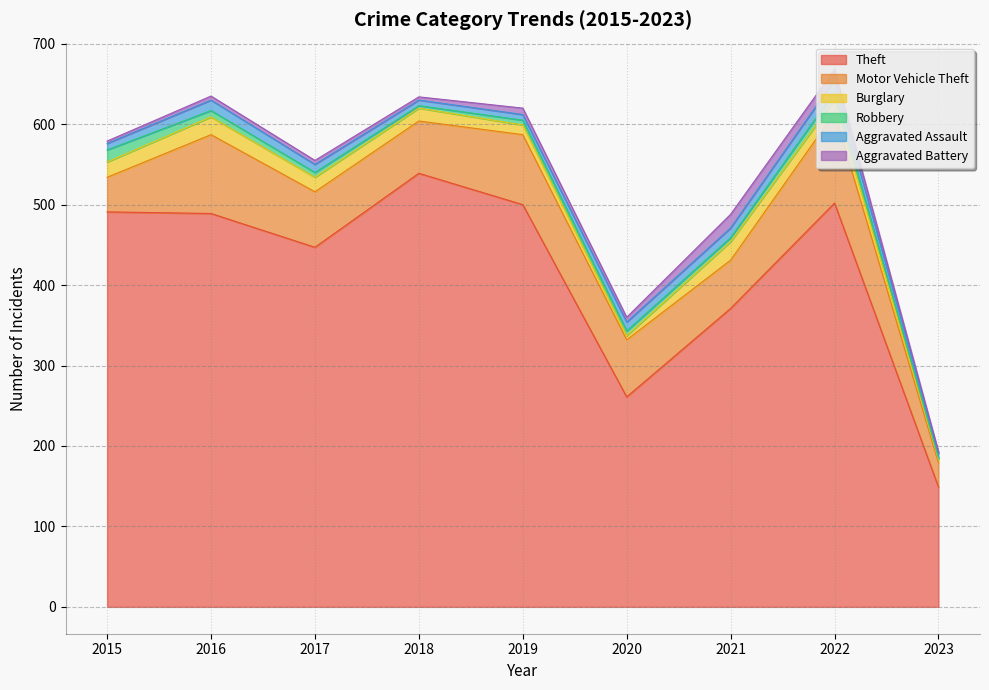

Is it true that Aggravated Assault equals 7 at 2020?

False